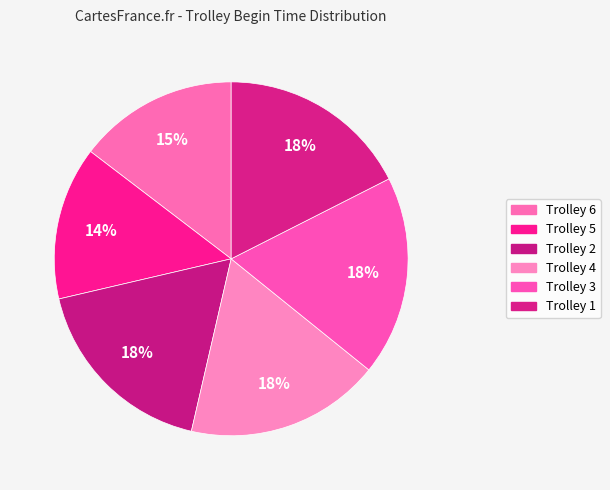

To the nearest percent, what percentage of the pie is Trolley 5?

14%